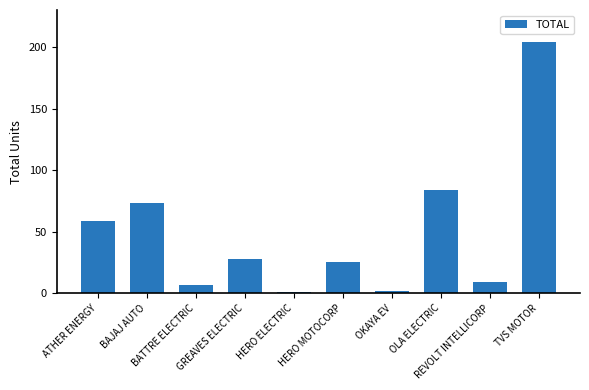

What is the difference between the second highest and minimum values?

83